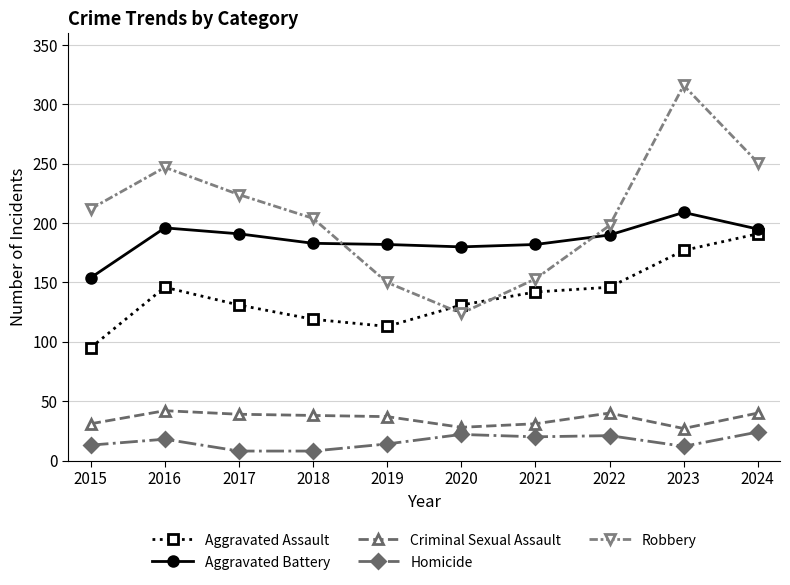

Rank the series at 2022 from highest to lowest value.

Robbery, Aggravated Battery, Aggravated Assault, Criminal Sexual Assault, Homicide